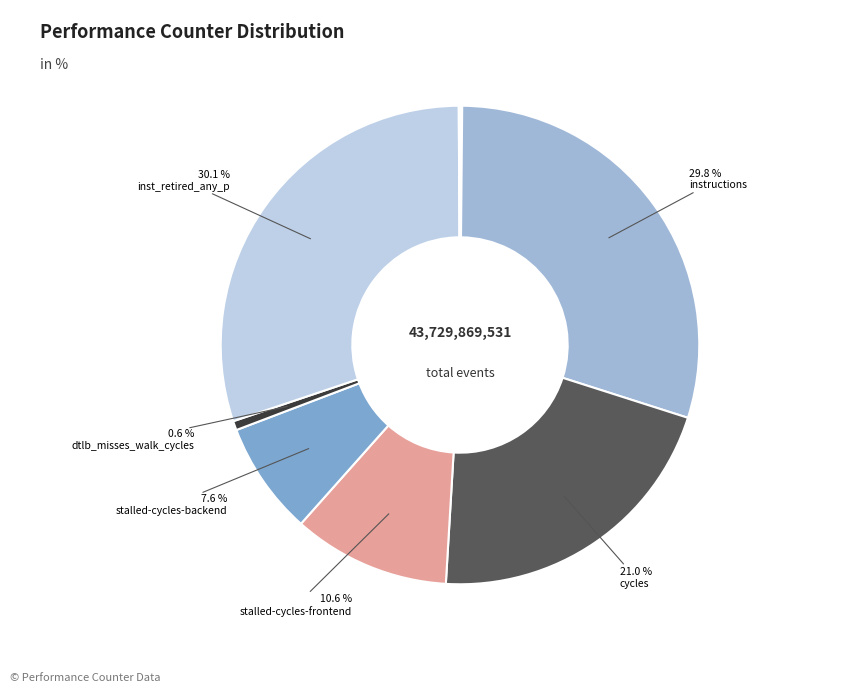

Is there a majority slice in this chart?

No